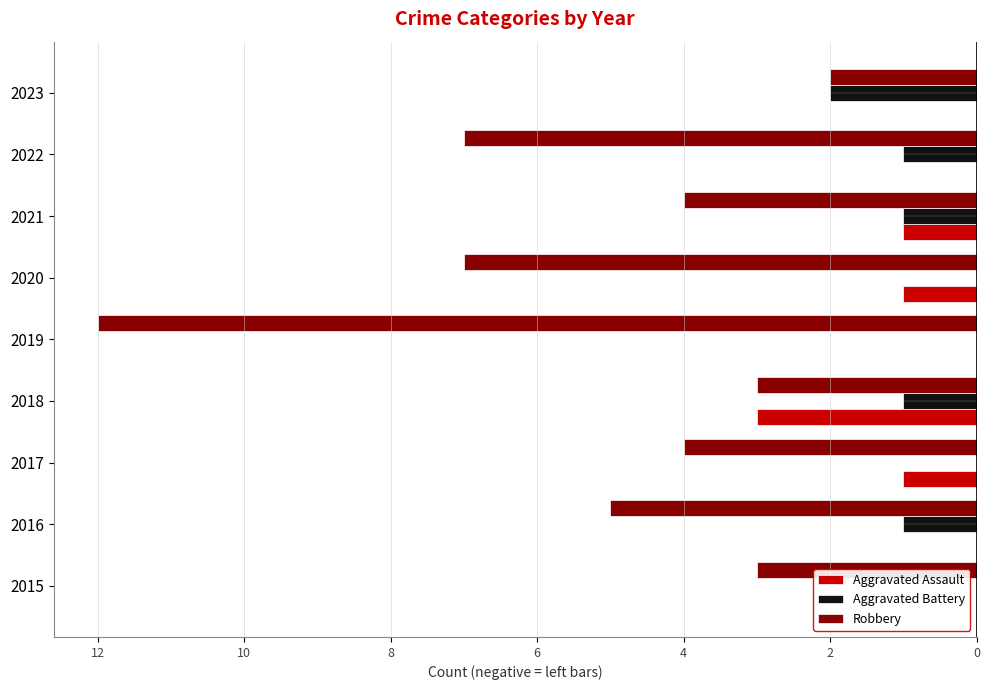

What is the sum of all Robbery values?

-47